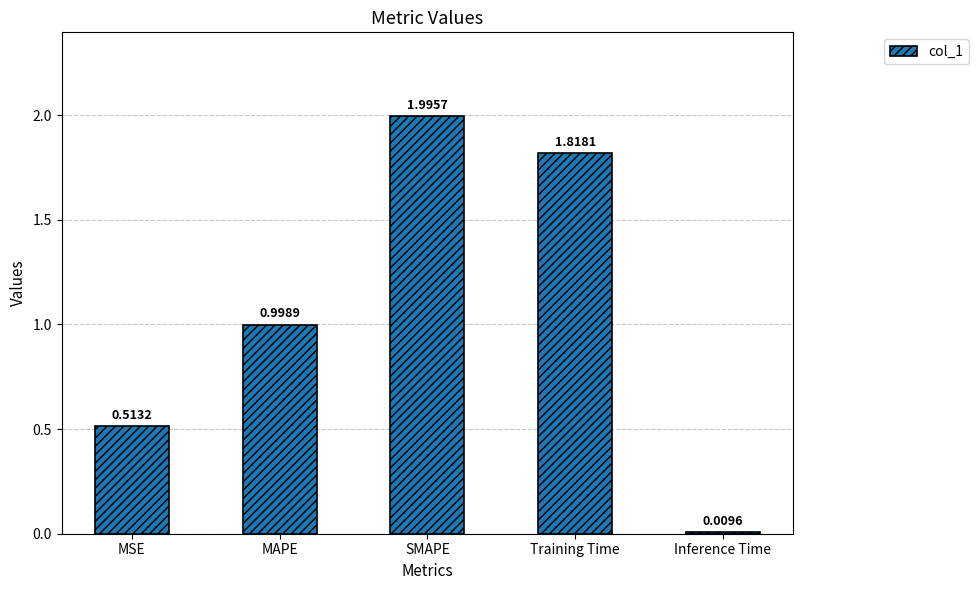

Between Inference Time and Training Time, which is larger?

Training Time